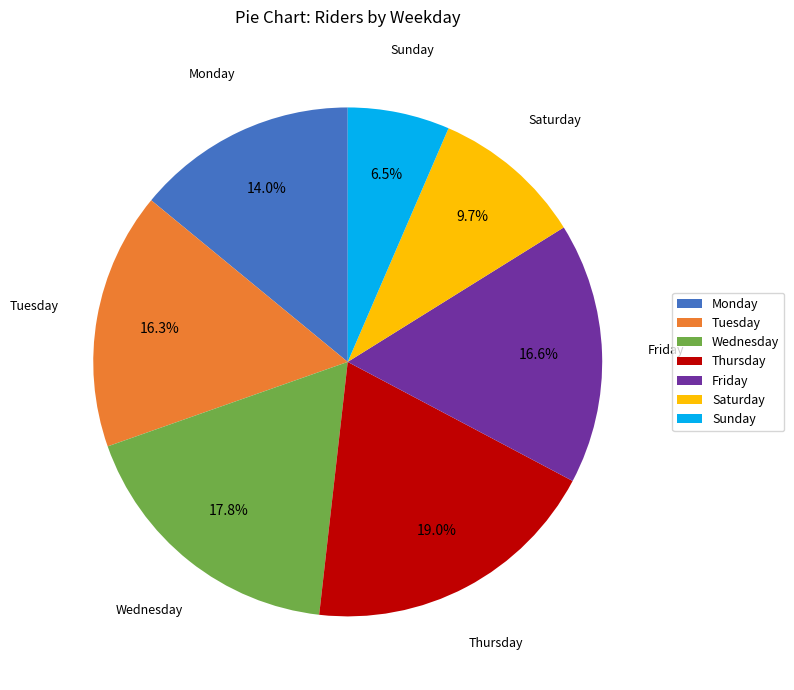

Which has a higher value, Saturday or Friday?

Friday